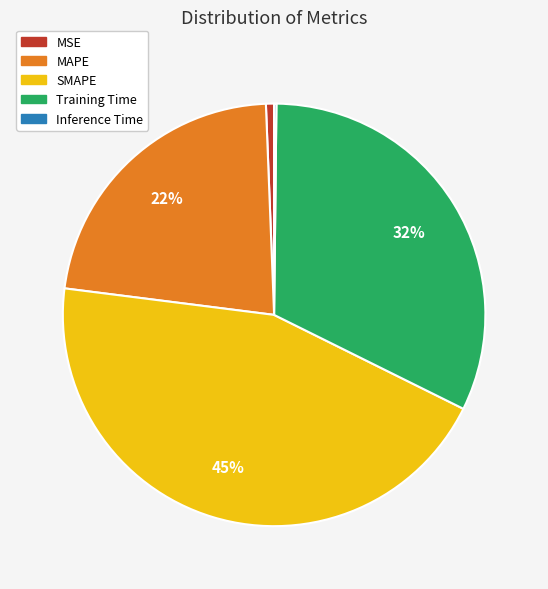

Is there any slice that represents more than half of the pie?

No